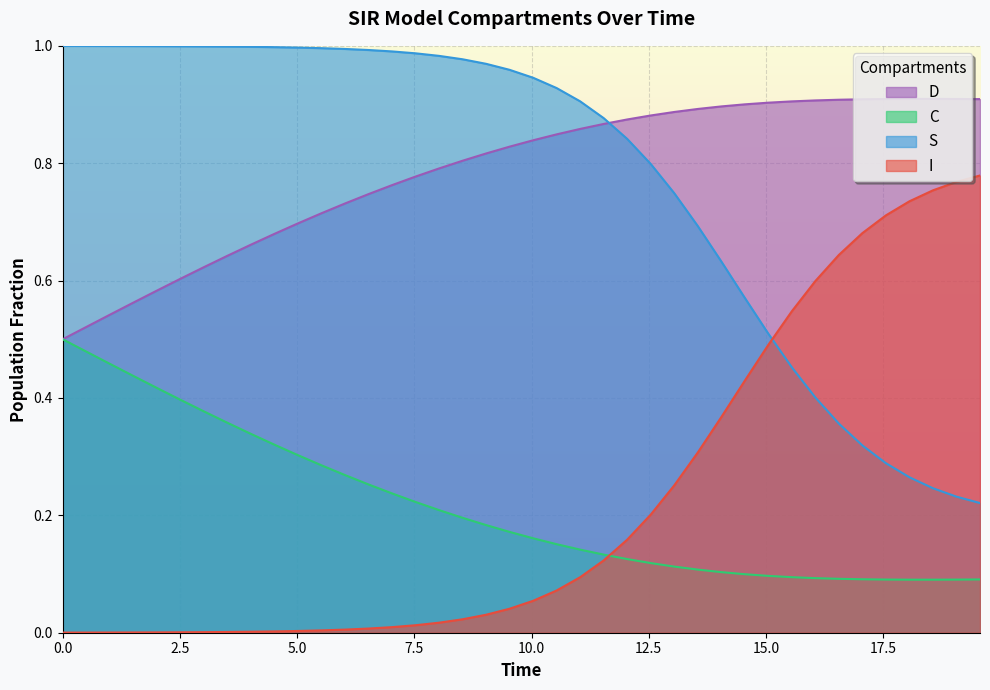

At how many categories does at least one series exceed 0?

40